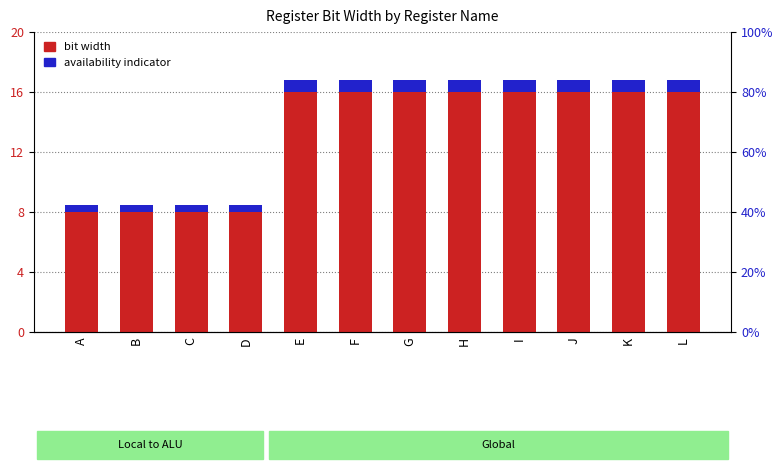

What is the average value of the bit width series?

13.3